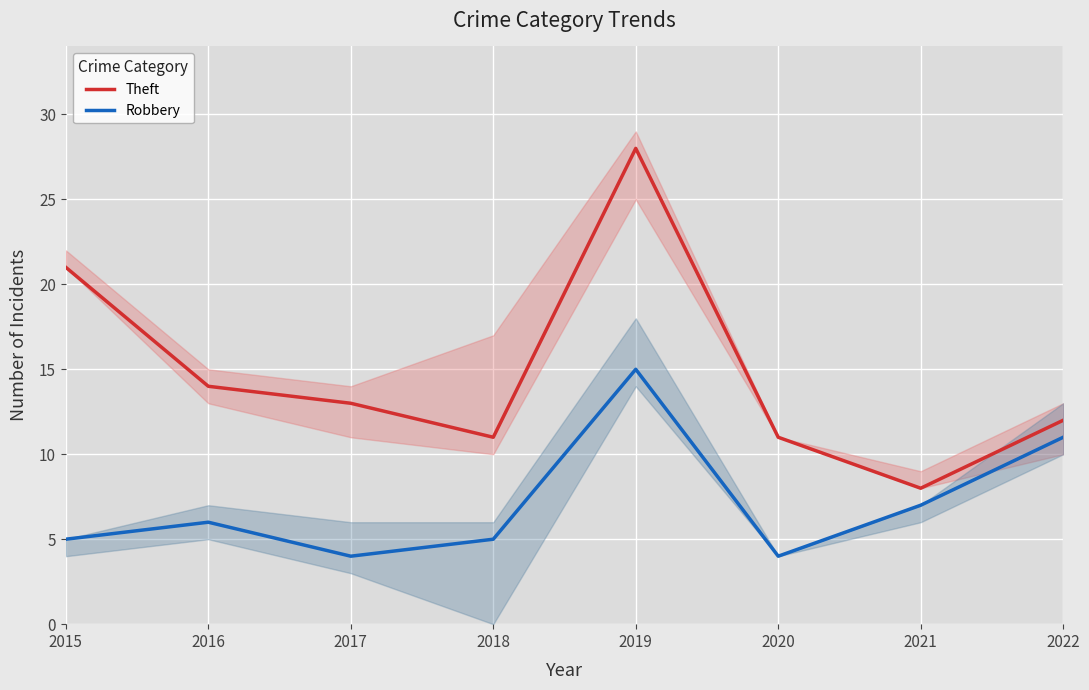

Where is Robbery nearest to the value 9?

2021